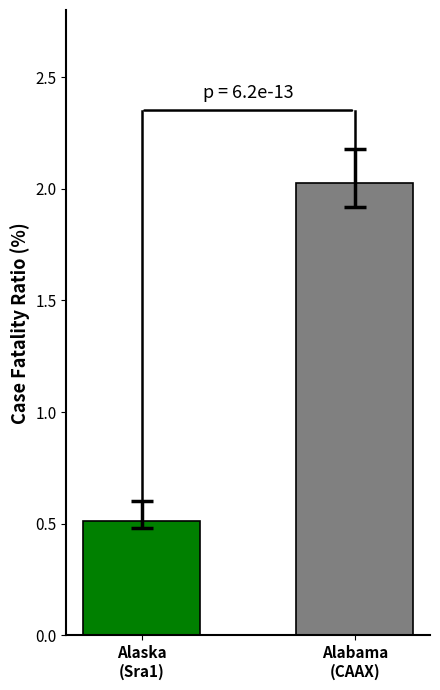

What is the maximum value shown in the chart?

2.0